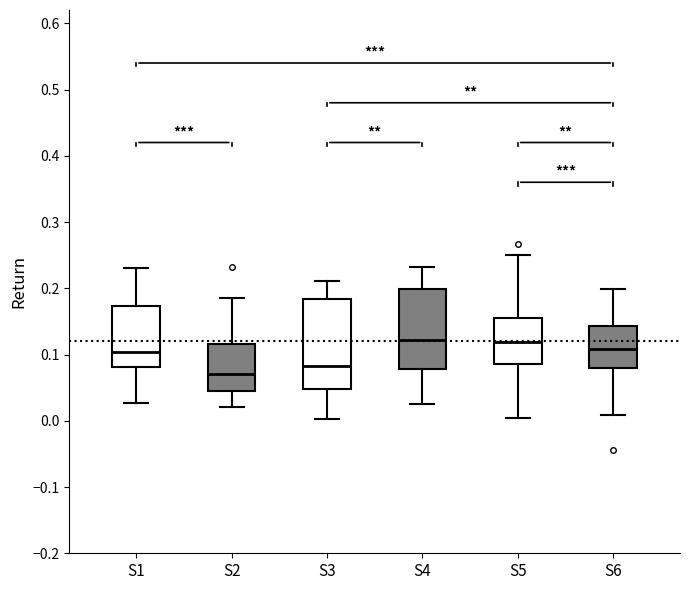

Reading left to right, read every box against the y-axis: the position of its median line, the range the box covers, and the ends of its whiskers. The values are not printed on the chart, so give them approximately, as read against the axis.

S1: median 0.10, box 0.08 to 0.17, whiskers 0.03 to 0.23
S2: median 0.07, box 0.04 to 0.12, whiskers 0.02 to 0.19
S3: median 0.08, box 0.05 to 0.18, whiskers 0.00 to 0.21
S4: median 0.12, box 0.08 to 0.20, whiskers 0.03 to 0.23
S5: median 0.12, box 0.09 to 0.16, whiskers 0.00 to 0.25
S6: median 0.11, box 0.08 to 0.14, whiskers 0.01 to 0.20